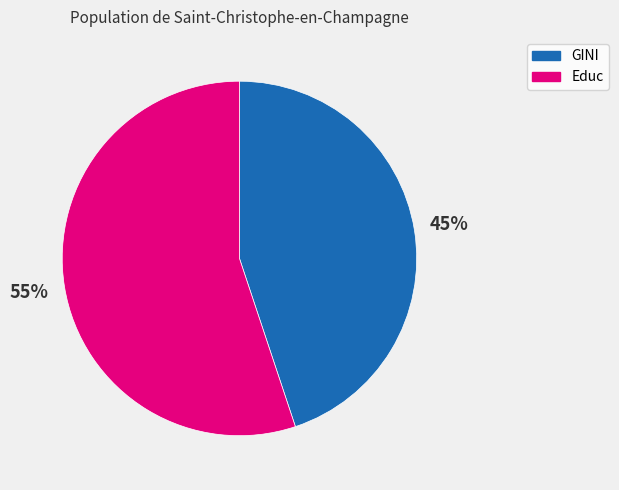

How many slices are in this pie chart?

2